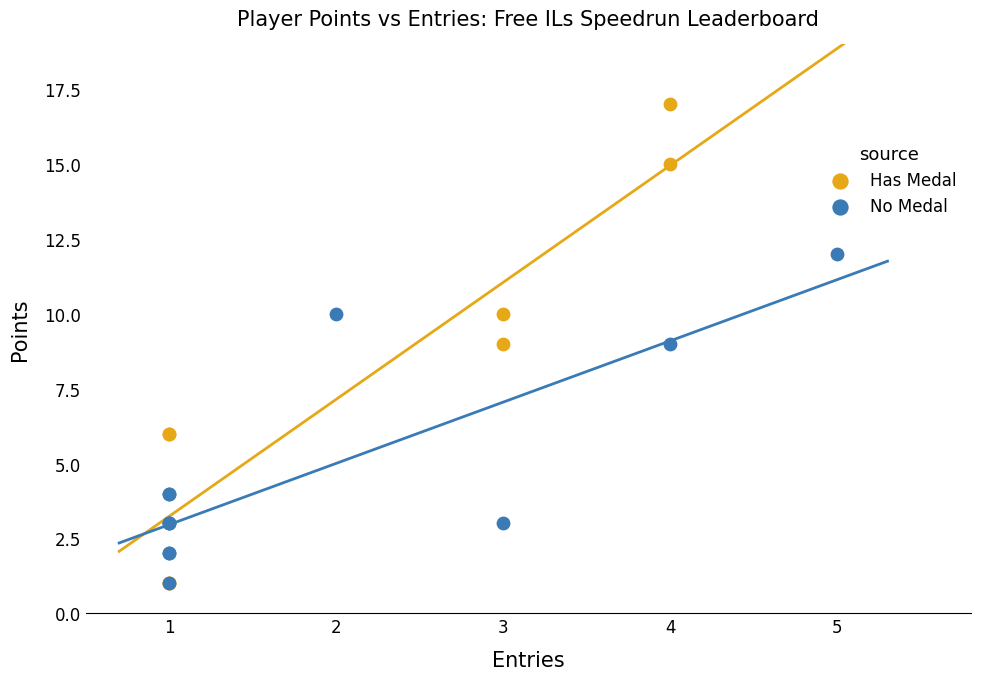

Which series reaches the maximum Y coordinate?

Has Medal